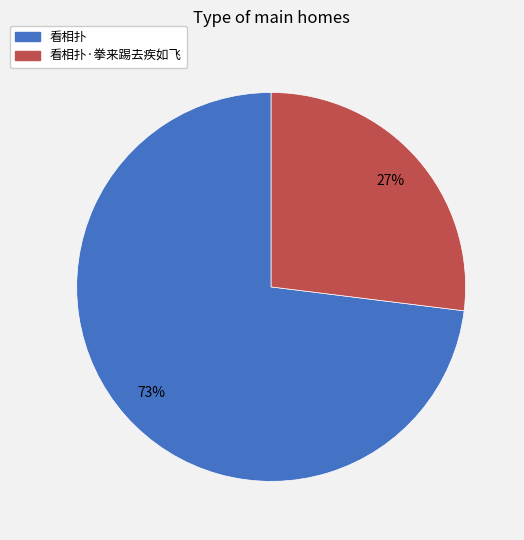

Combined, do 看相扑 and 看相扑·拳来踢去疾如飞 account for over 50%?

Yes